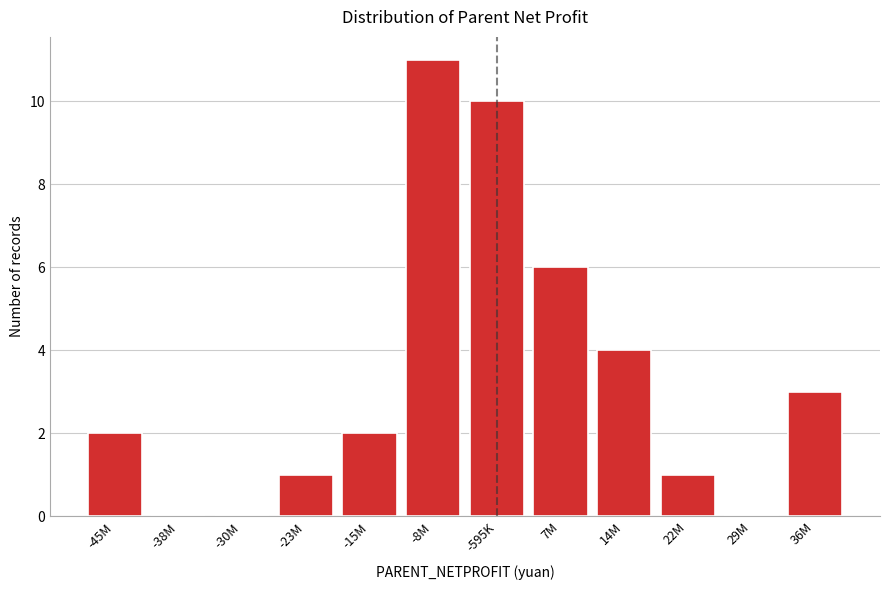

Reading left to right, what are all the values shown in this chart?

-45M=2	-38M=0	-30M=0	-23M=1	-15M=2	-8M=11	-595K=10	7M=6	14M=4	22M=1	29M=0	36M=3